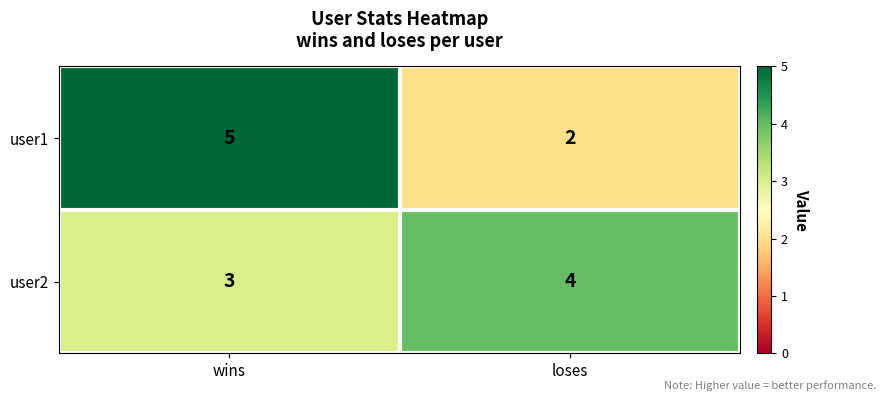

Where is user2 nearest to the value 3?

wins